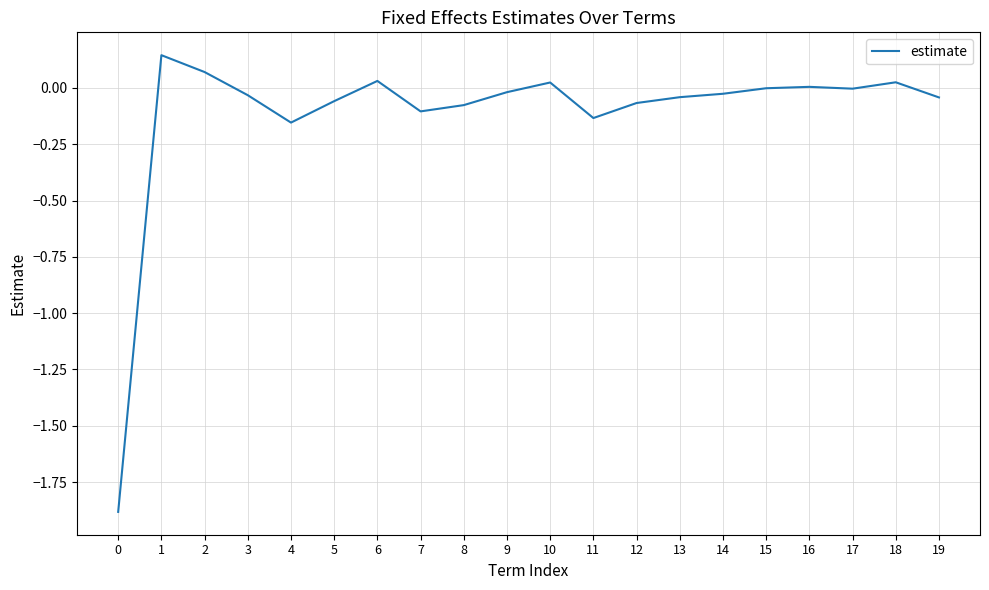

What is the difference between the maximum and minimum values?

2.0